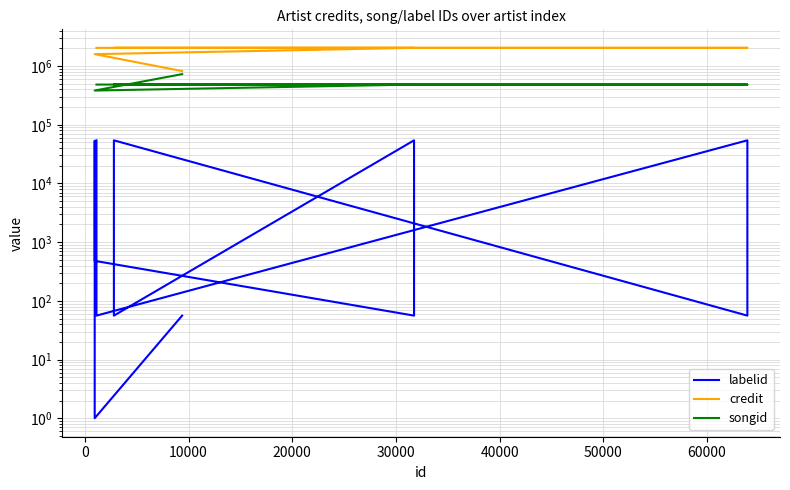

True or false: credit has a value of 1065323 at 20000.

False